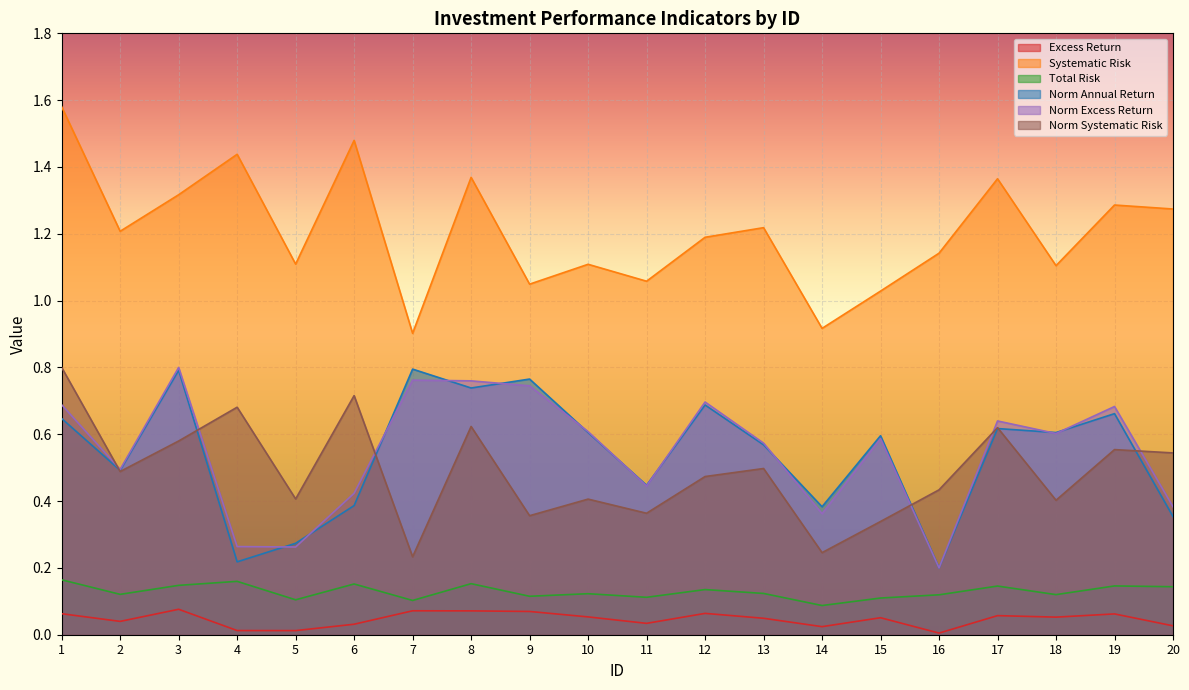

Reading right to left, what are all the values shown in this chart?

Excess Return: 0.0	0.1	0.1	0.1	0.0	0.1	0.0	0.0	0.1	0.0	0.1	0.1	0.1	0.1	0.0	0.0	0.0	0.1	0.0	0.1
Systematic Risk: 1.3	1.3	1.1	1.4	1.1	1.0	0.9	1.2	1.2	1.1	1.1	1.0	1.4	0.9	1.5	1.1	1.4	1.3	1.2	1.6
Total Risk: 0.1	0.1	0.1	0.1	0.1	0.1	0.1	0.1	0.1	0.1	0.1	0.1	0.2	0.1	0.2	0.1	0.2	0.1	0.1	0.2
Norm Annual Return: 0.4	0.7	0.6	0.6	0.2	0.6	0.4	0.6	0.7	0.4	0.6	0.8	0.7	0.8	0.4	0.3	0.2	0.8	0.5	0.6
Norm Excess Return: 0.4	0.7	0.6	0.6	0.2	0.6	0.4	0.6	0.7	0.4	0.6	0.7	0.8	0.8	0.4	0.3	0.3	0.8	0.5	0.7
Norm Systematic Risk: 0.5	0.6	0.4	0.6	0.4	0.3	0.2	0.5	0.5	0.4	0.4	0.4	0.6	0.2	0.7	0.4	0.7	0.6	0.5	0.8